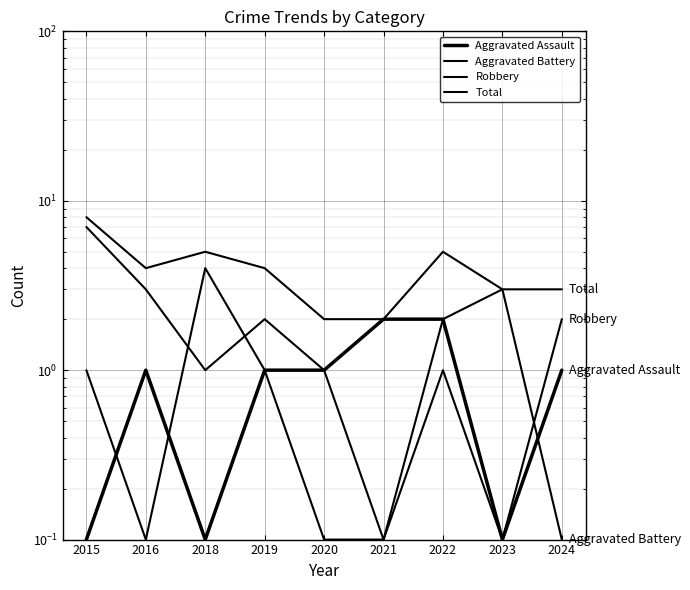

True or false: Aggravated Assault and Total intersect in this chart.

False